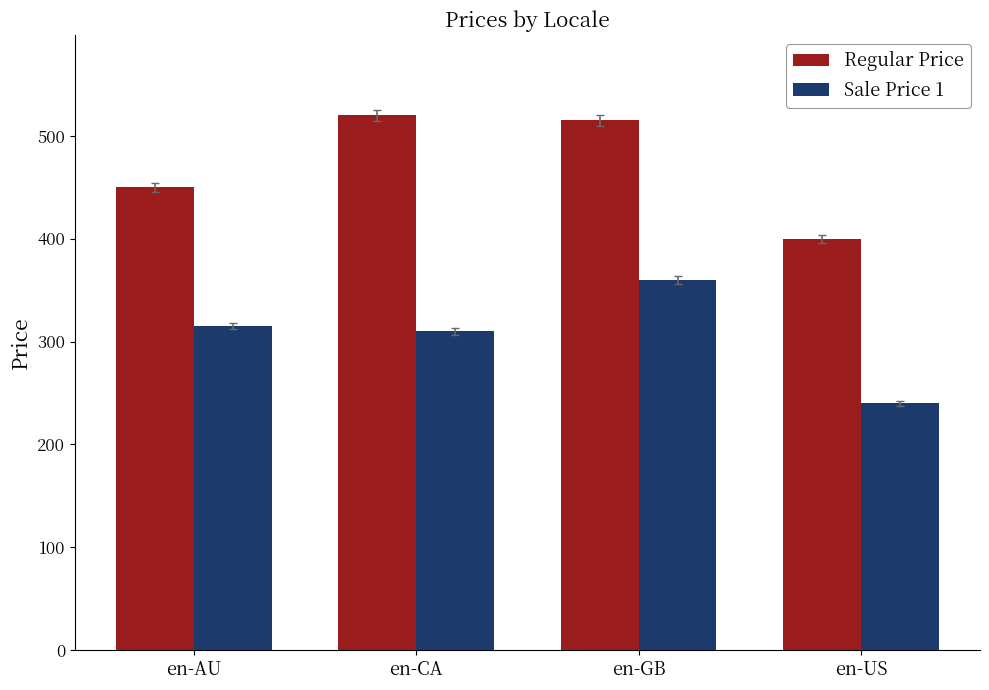

List the labels in order of Regular Price value, smallest first.

en-US, en-AU, en-GB, en-CA